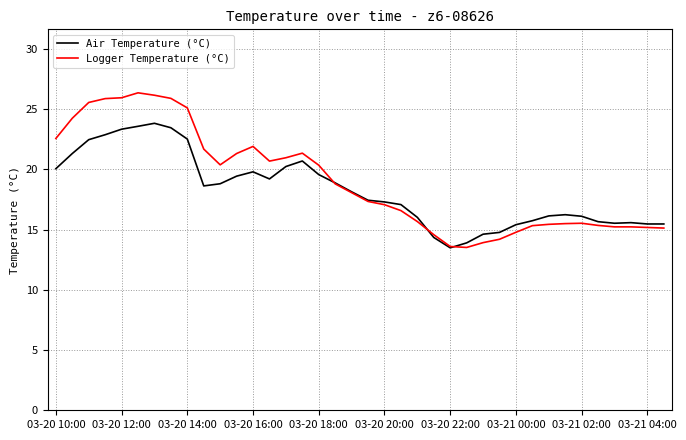

List the series in order of their peak value, highest first.

Logger Temperature (°C), Air Temperature (°C)